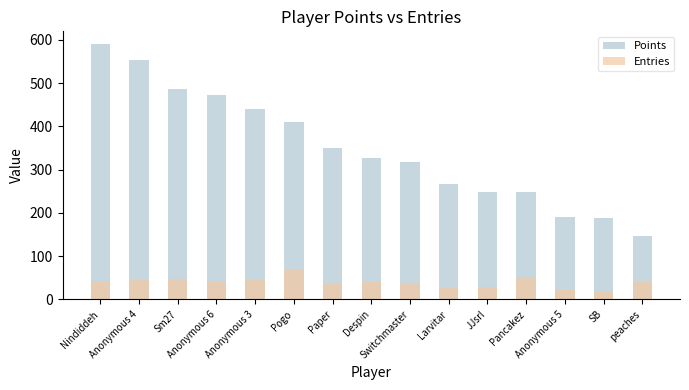

Reading left to right, list all the values displayed in this chart.

Points: Nindiddeh=590	Anonymous 4=553	Sm27=486	Anonymous 6=473	Anonymous 3=440	Pogo=410	Paper=350	Despin=327	Switchmaster=317	Larvitar=267	JJsrl=249	Pancakez=249	Anonymous 5=190	SB=188	peaches=146
Entries: Nindiddeh=42	Anonymous 4=45	Sm27=47	Anonymous 6=42	Anonymous 3=45	Pogo=69	Paper=35	Despin=41	Switchmaster=35	Larvitar=26	JJsrl=29	Pancakez=52	Anonymous 5=23	SB=17	peaches=40